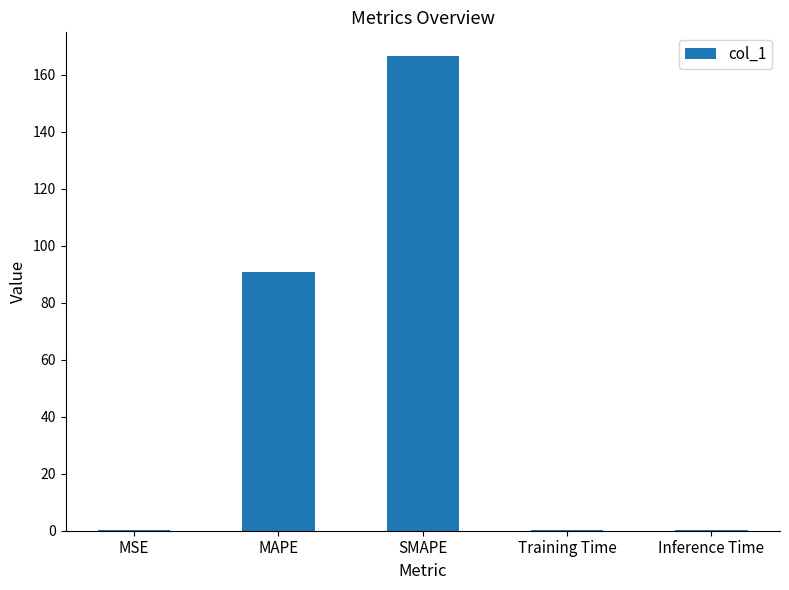

What is the greatest value displayed?

166.5